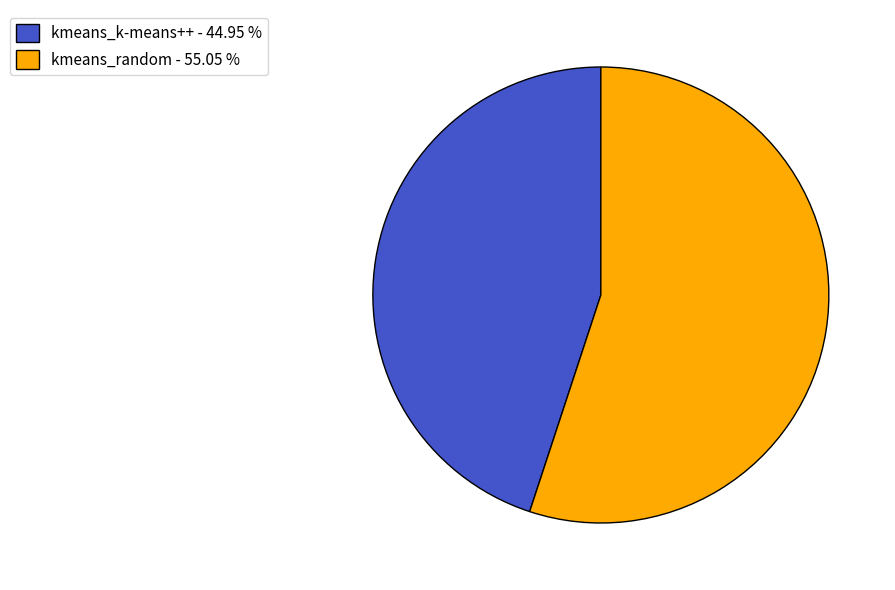

What is the ratio of the value at kmeans_k-means++ - 44.95 % to the value at kmeans_random - 55.05 %?

0.8